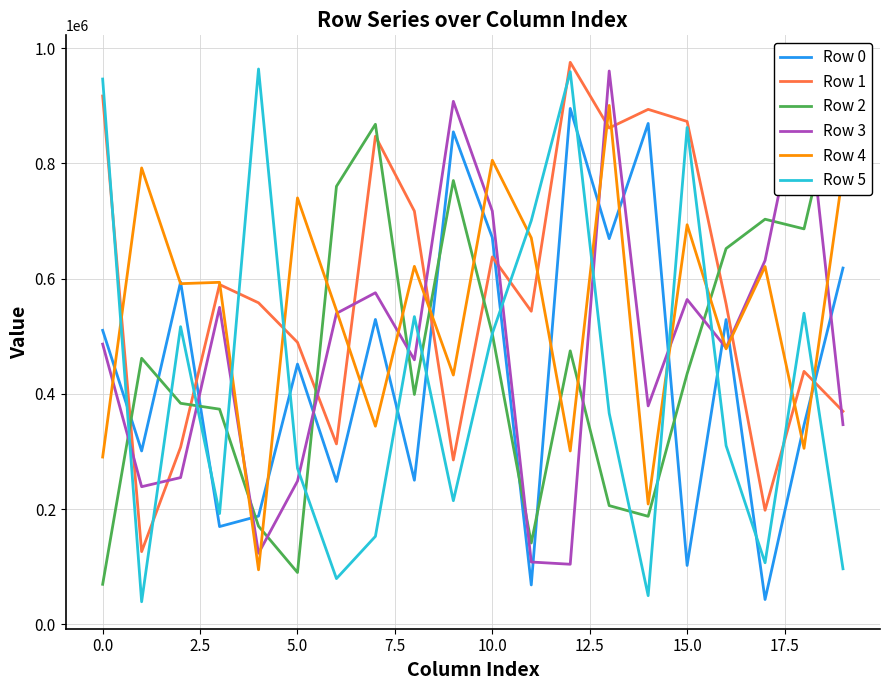

How many times do Row 5 and Row 3 cross each other?

11